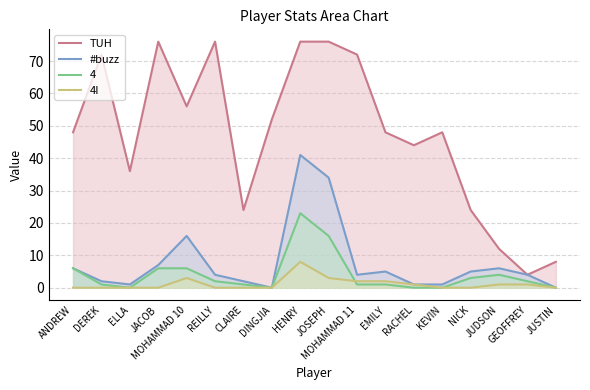

At which category does #buzz reach its first local peak?

MOHAMMAD 10